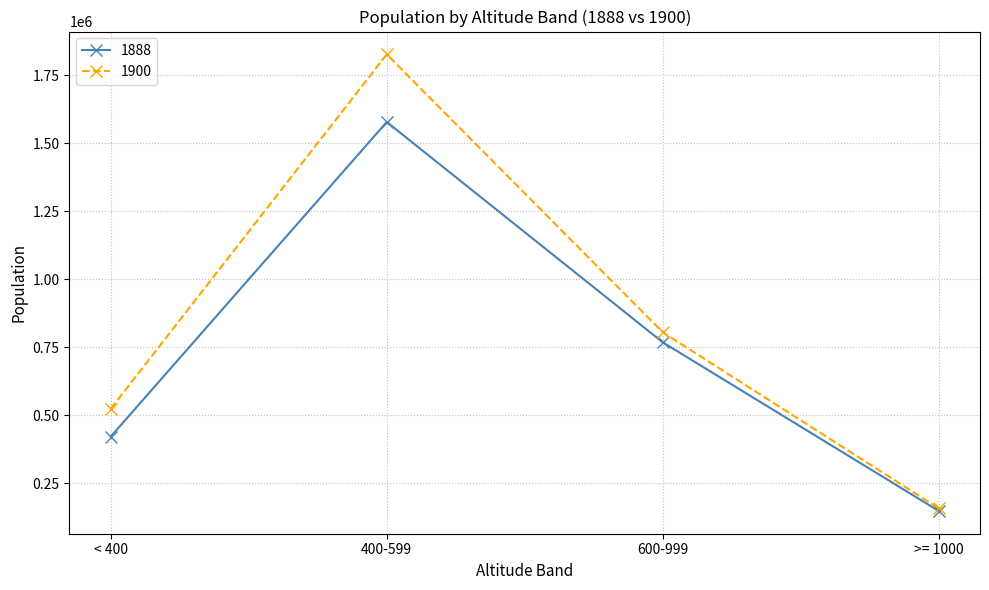

What is the total value across all series at 600-999?

1574304